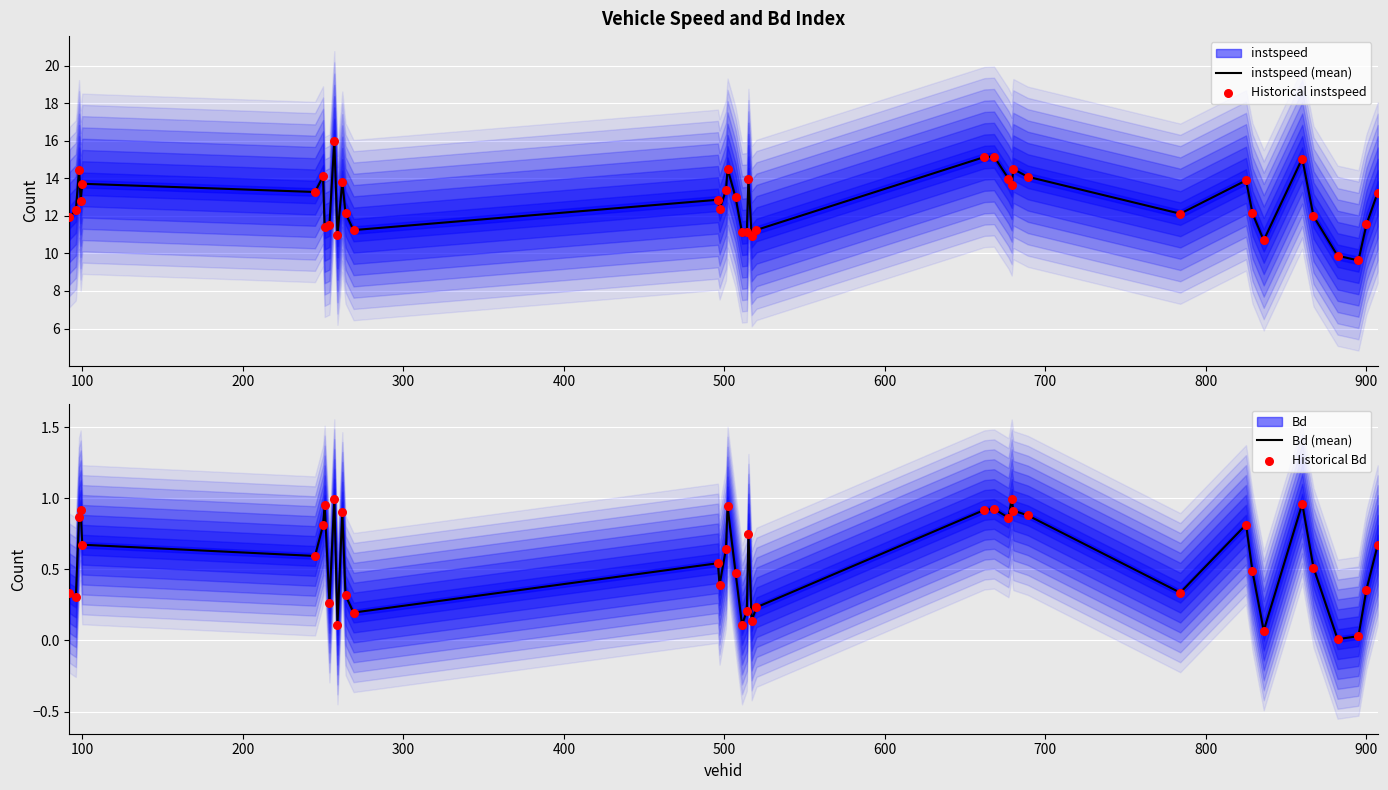

What is the minimum value for instspeed (mean)?

9.6